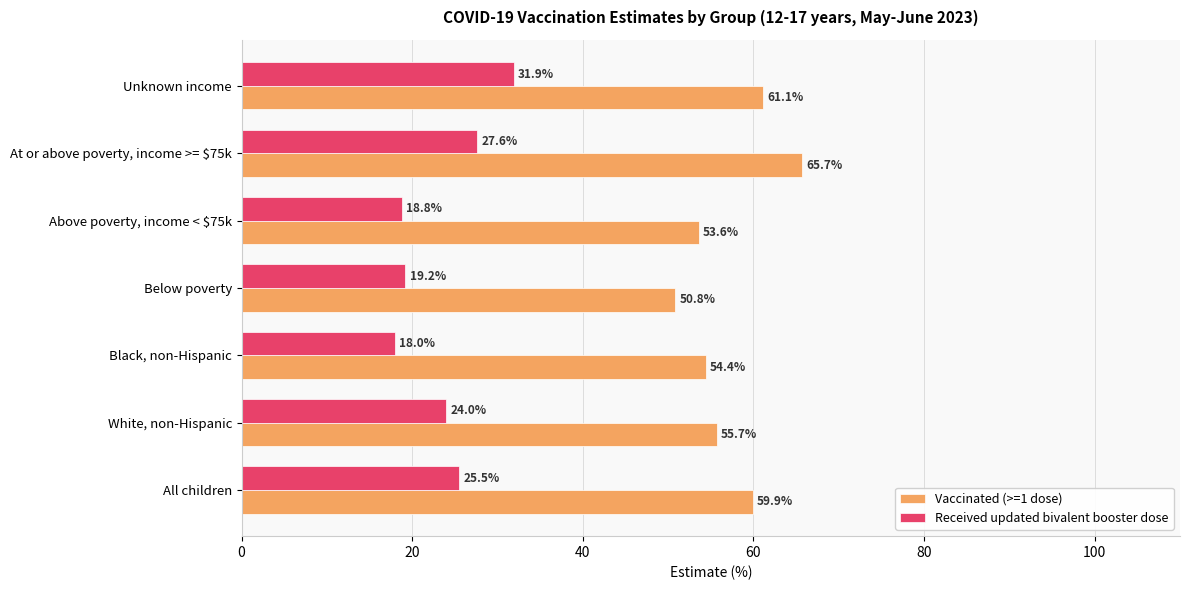

List the series in order of their overall mean, lowest first.

Received updated bivalent booster dose, Vaccinated (>=1 dose)